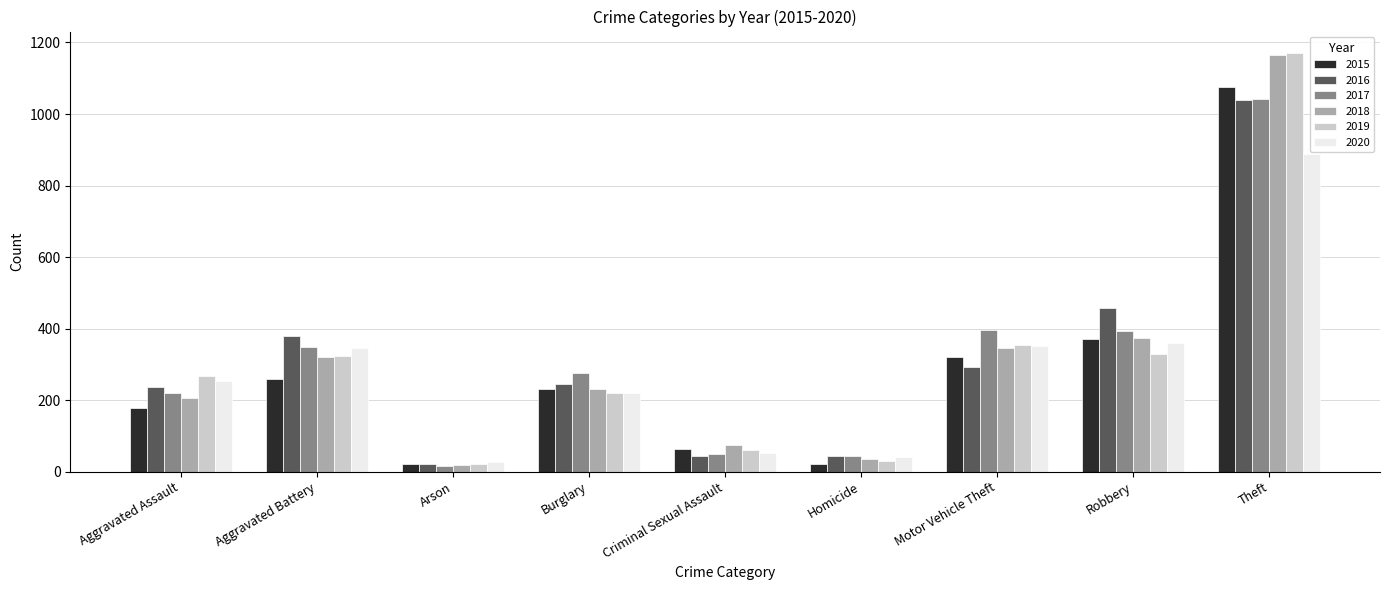

What is the average value of the 2020 series?

282